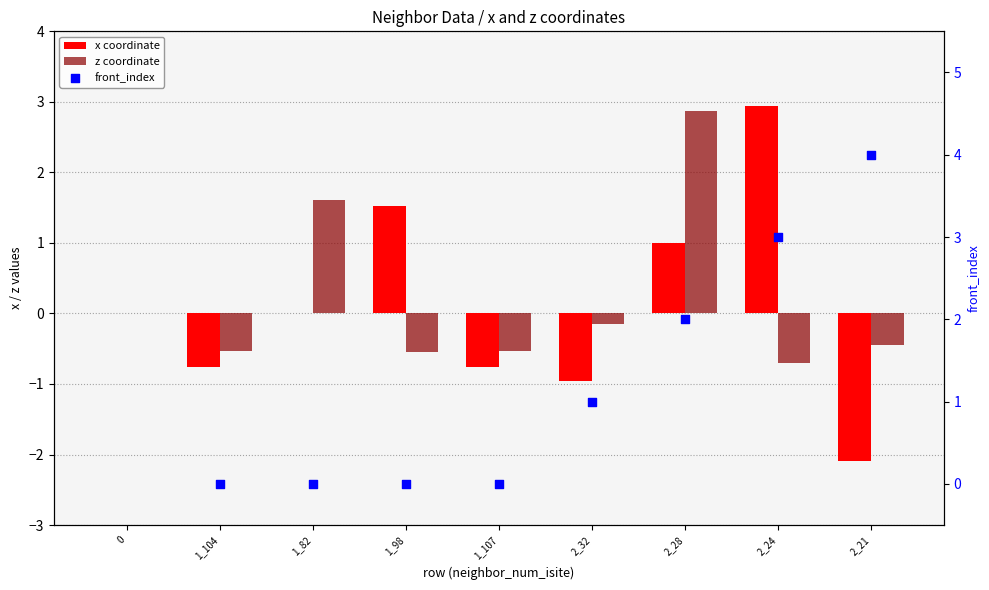

At which category is the sum across all series the highest?

2_28